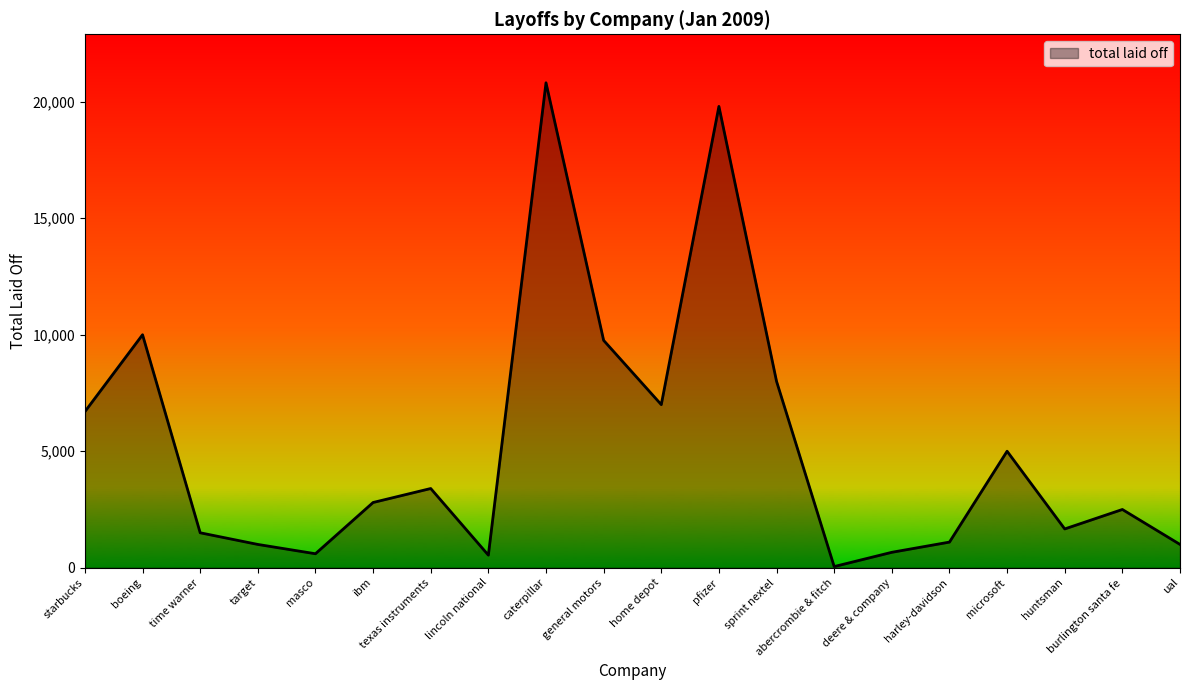

At which category does the chart reach its minimum across all series?

abercrombie & fitch